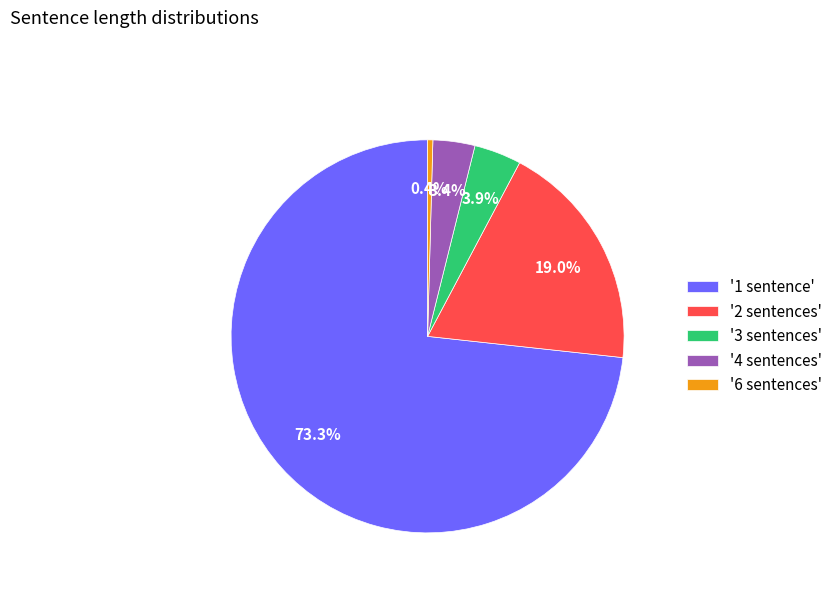

What is the majority slice?

'1 sentence'